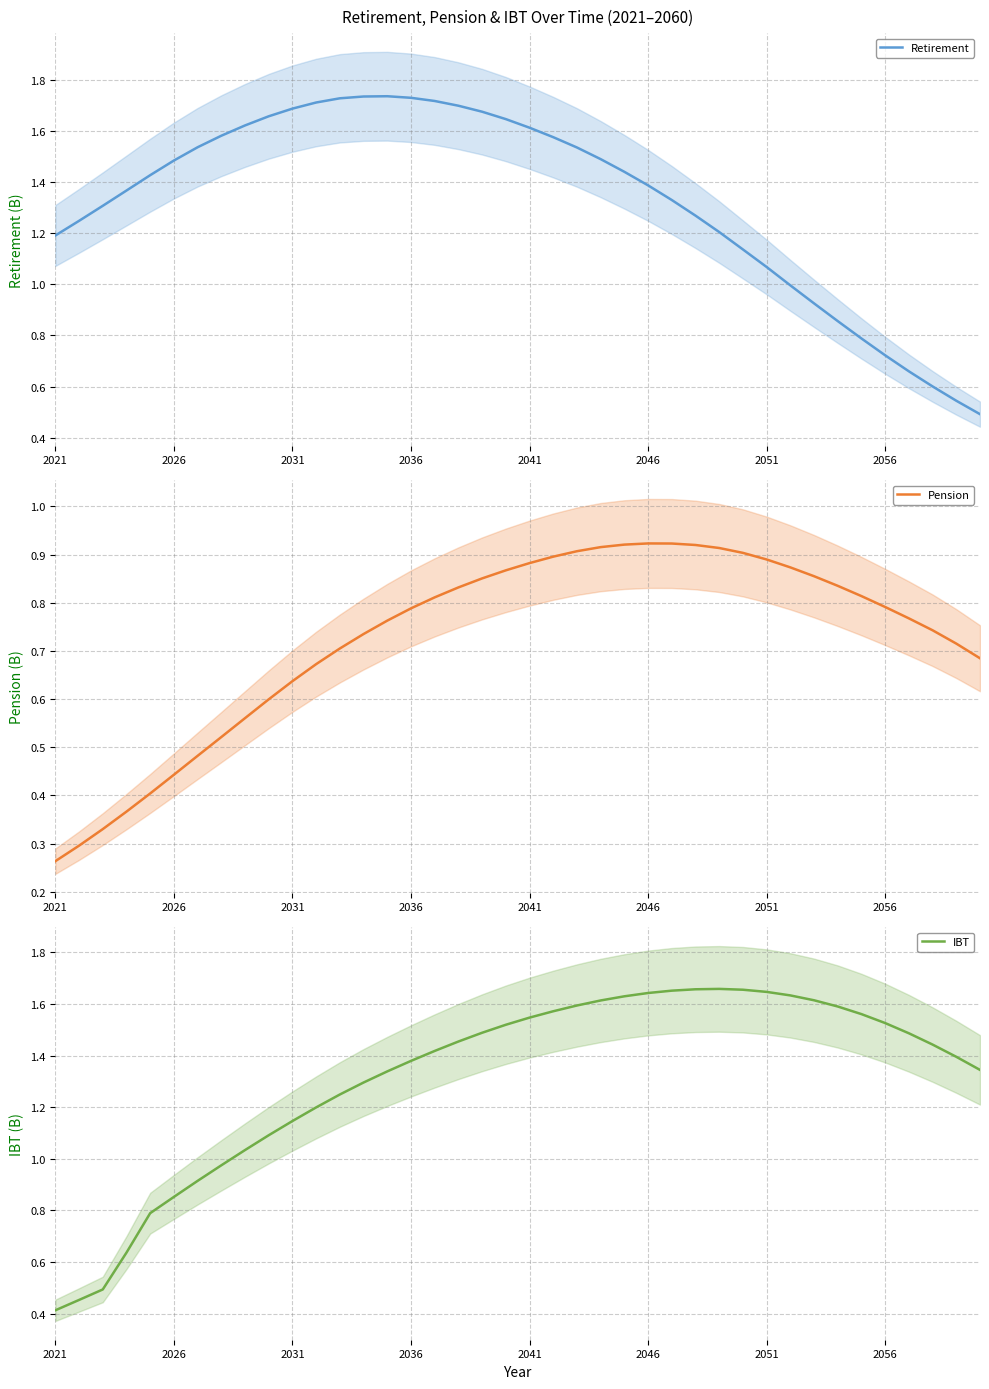

True or false: Retirement has more than 0 interior local peaks.

True